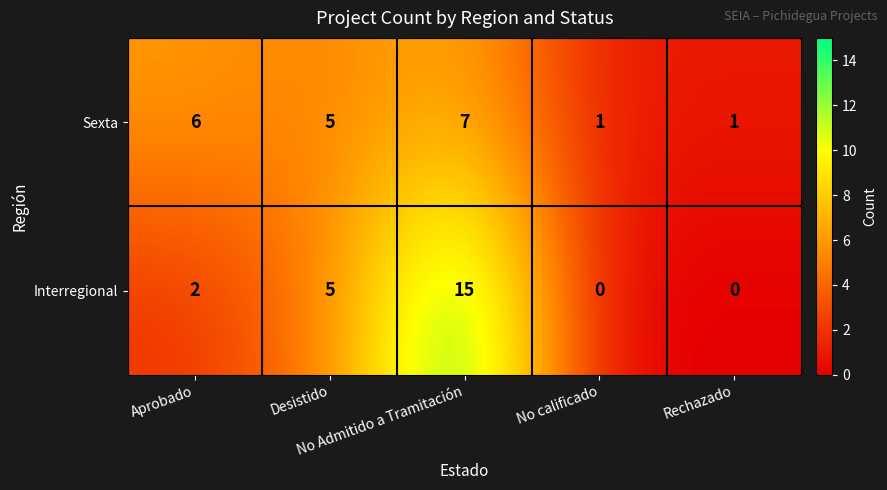

Which series has the largest total across all categories?

Interregional